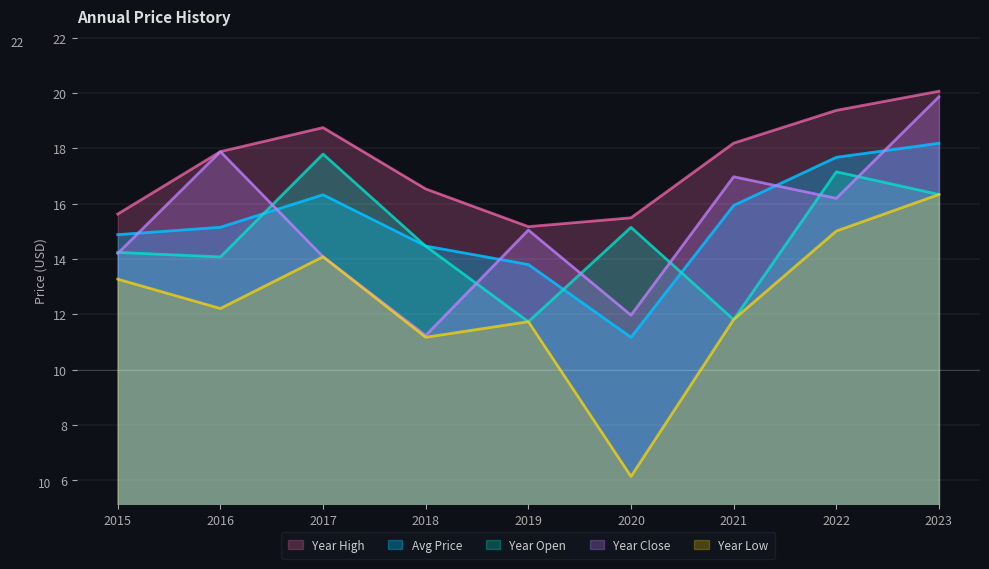

True or false: year_close has more than 1 interior local peaks.

True